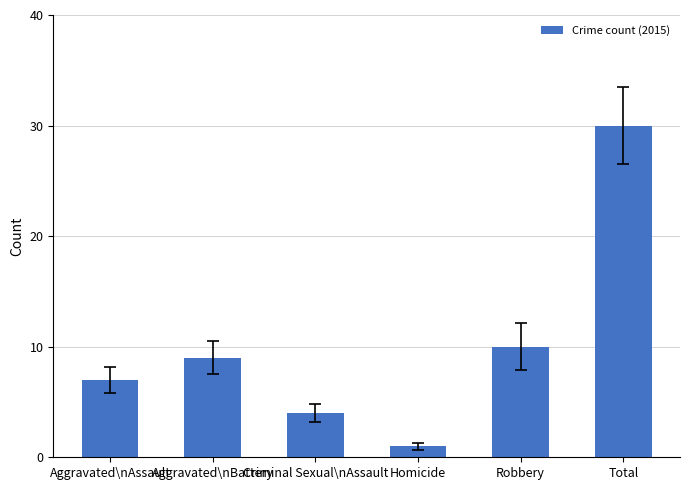

Reading left to right, list all the values displayed in this chart.

Aggravated\nAssault=7	Aggravated\nBattery=9	Criminal Sexual\nAssault=4	Homicide=1	Robbery=10	Total=30